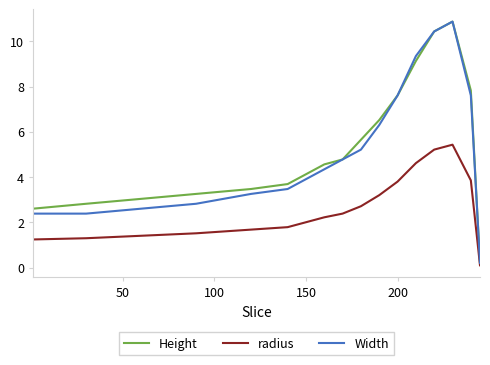

Does the chart have visible grid lines?

No